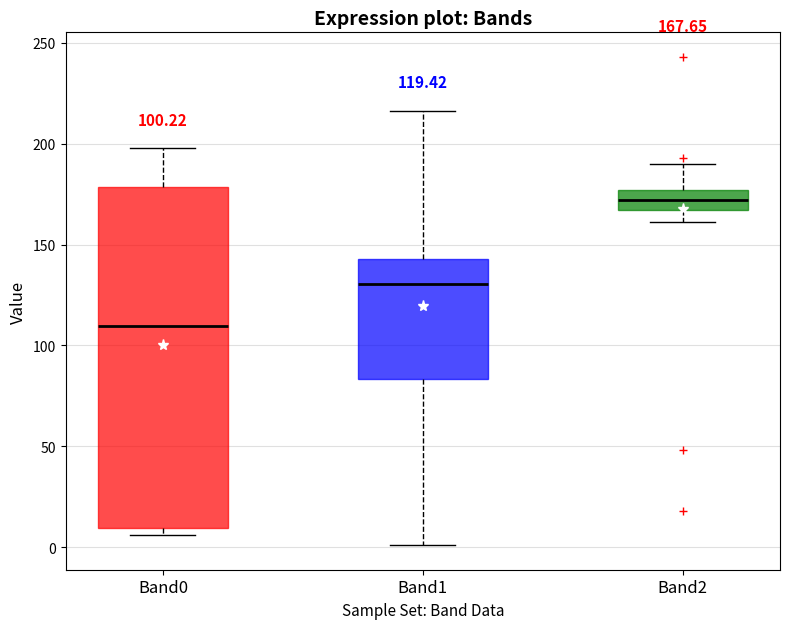

Which box has the highest median line?

Band2